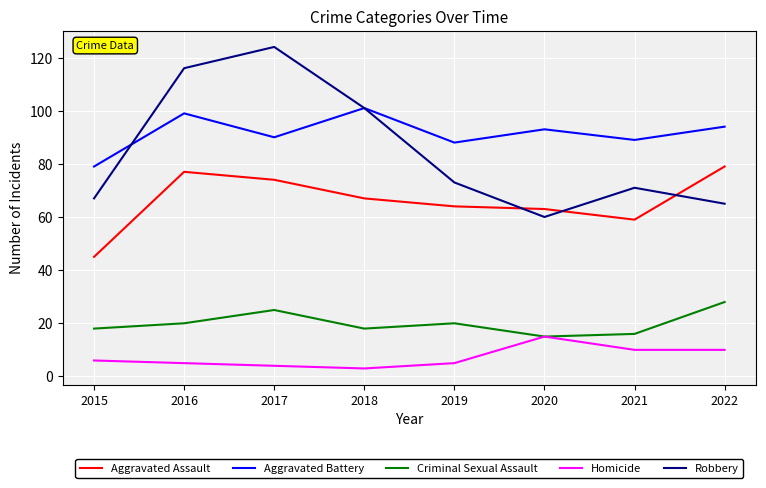

Which series has the widest spread of values?

Robbery